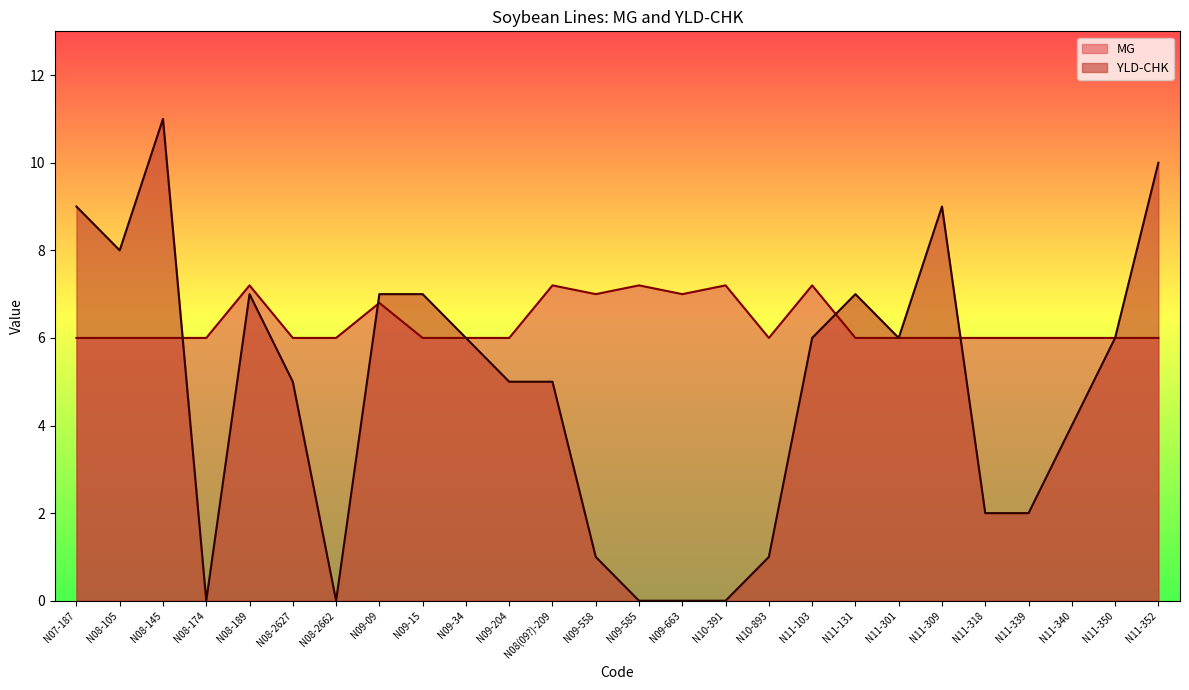

Between which two adjacent categories do YLD_CHK and MG first intersect?

N08-145 and N08-174